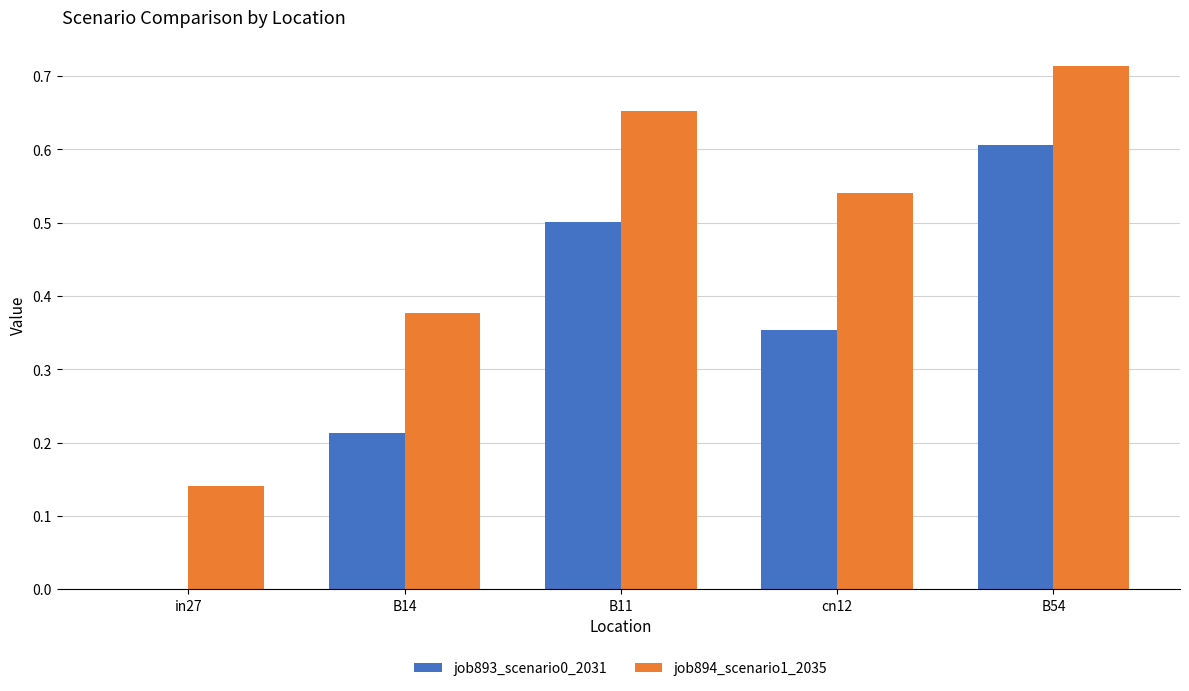

True or false: job893_scenario0_2031 has a value of 0.9 at B54.

False